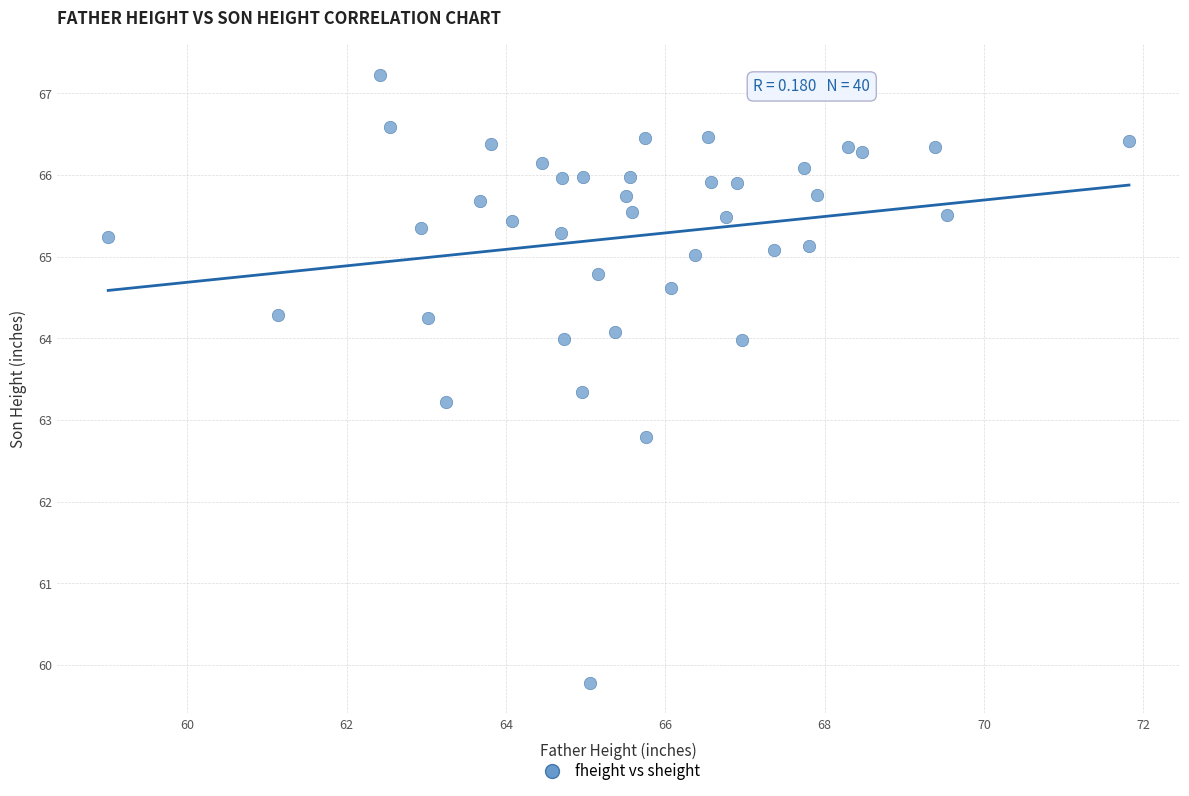

What is the range of Y values (max minus min)?

7.4